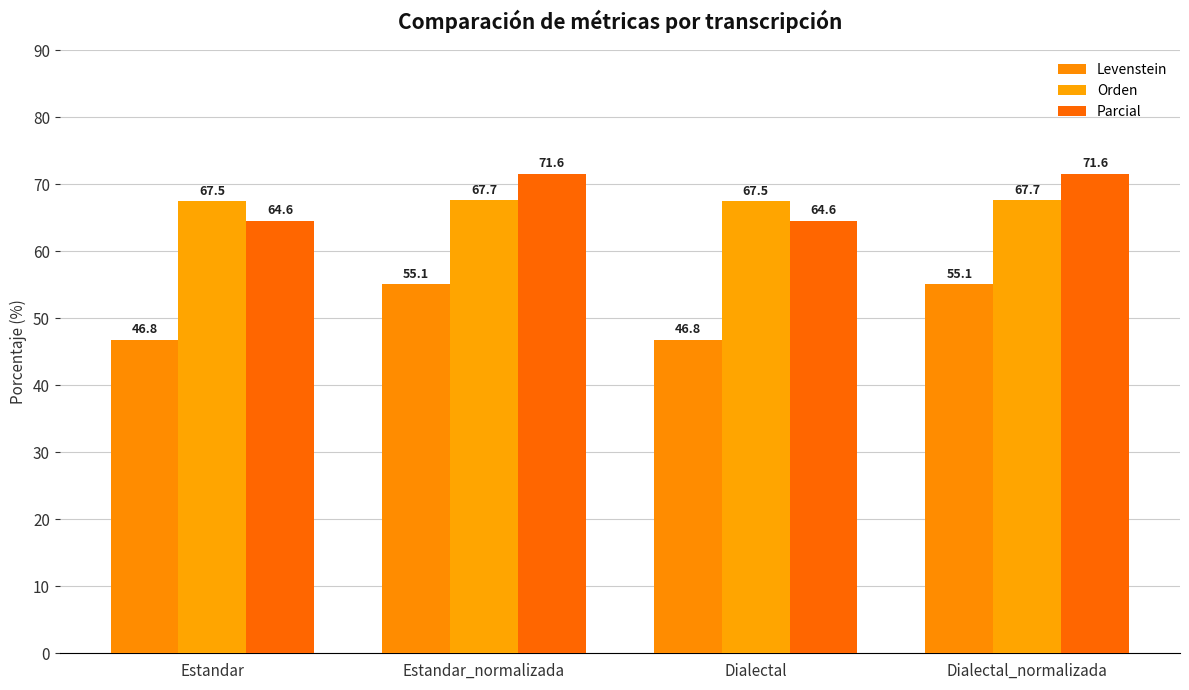

At Estandar, list the series in order from largest to smallest.

Orden, Parcial, Levenstein